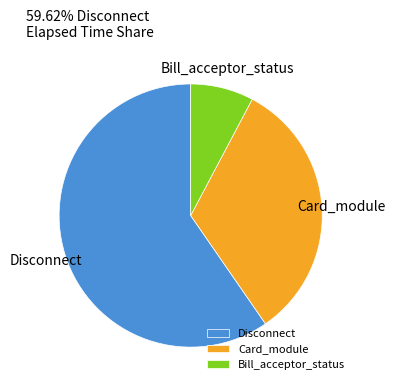

What is the ratio of the value at Card_module to the value at Bill_acceptor_status?

4.2